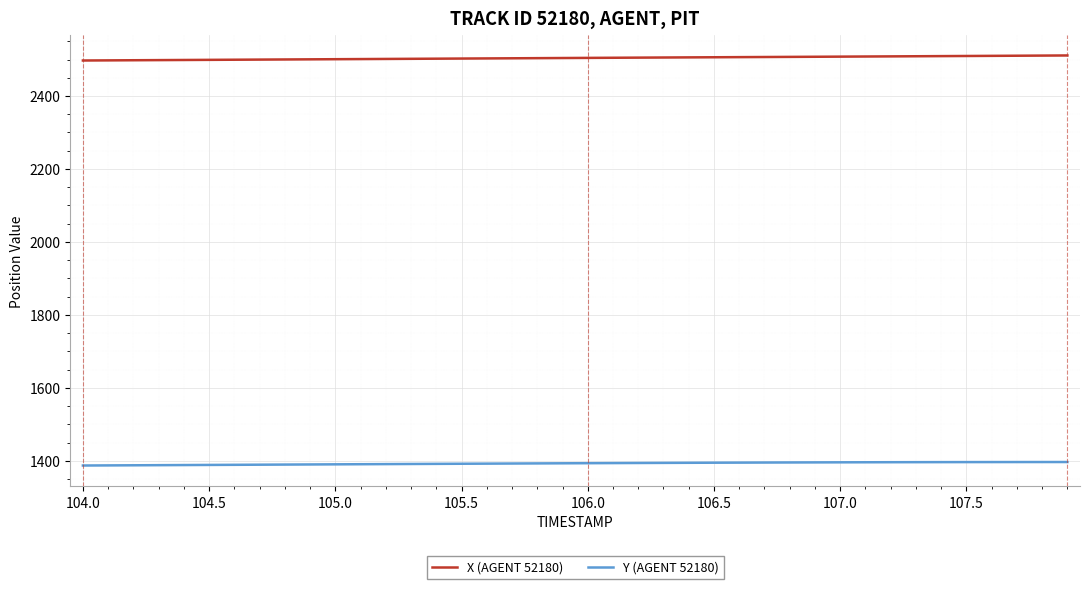

What is the greatest value displayed?

2511.1